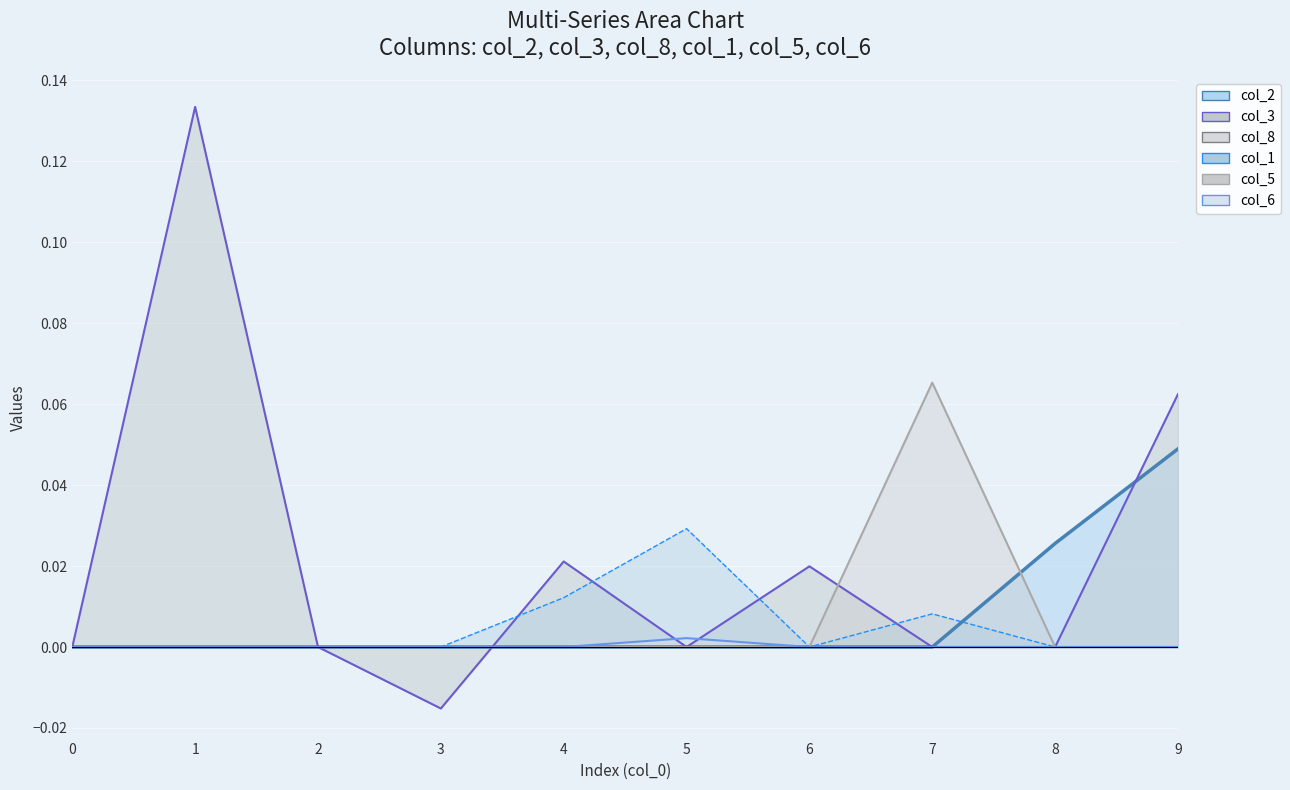

Where is the first local maximum for col_1?

5